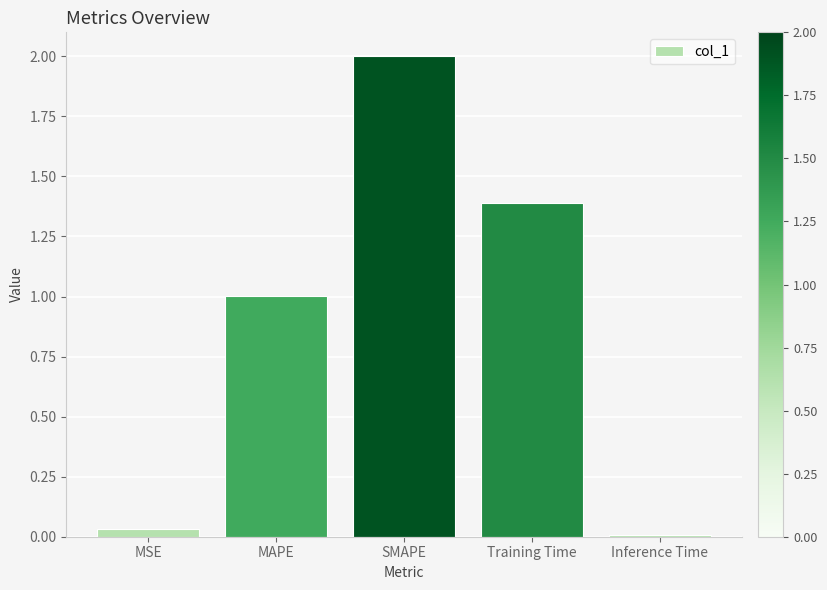

What is the greatest value displayed?

2.0